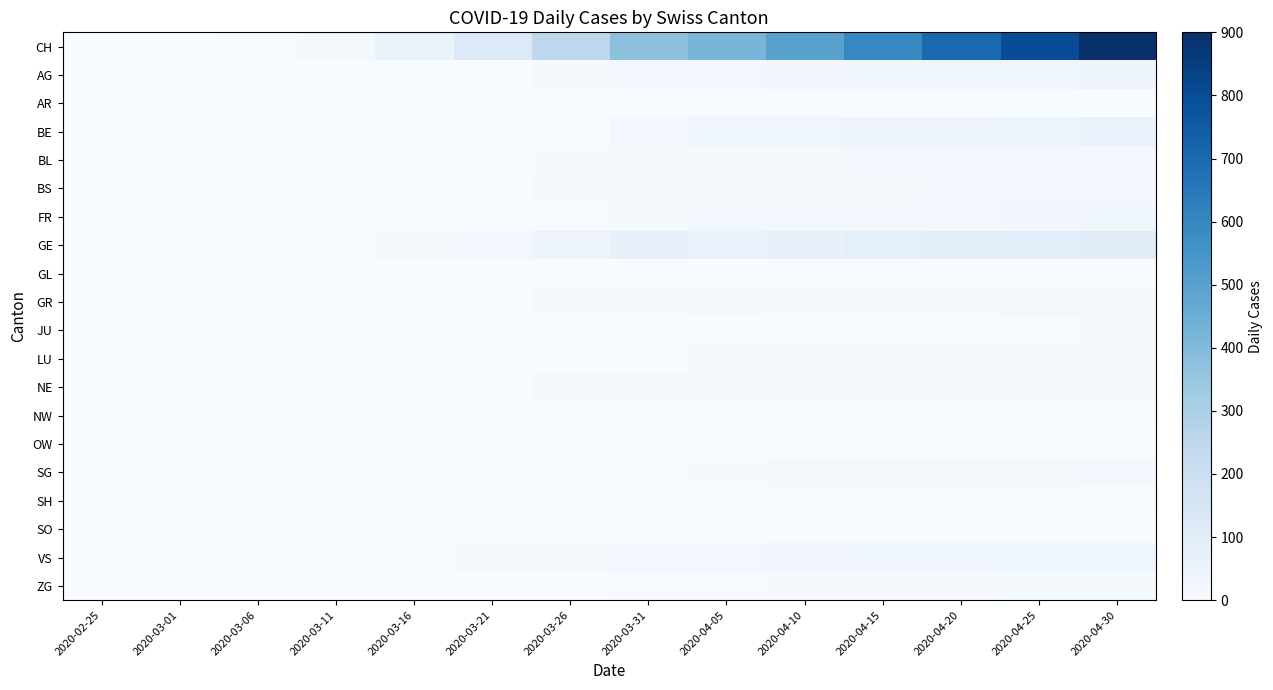

At which category is the sum across all series the highest?

2020-04-30